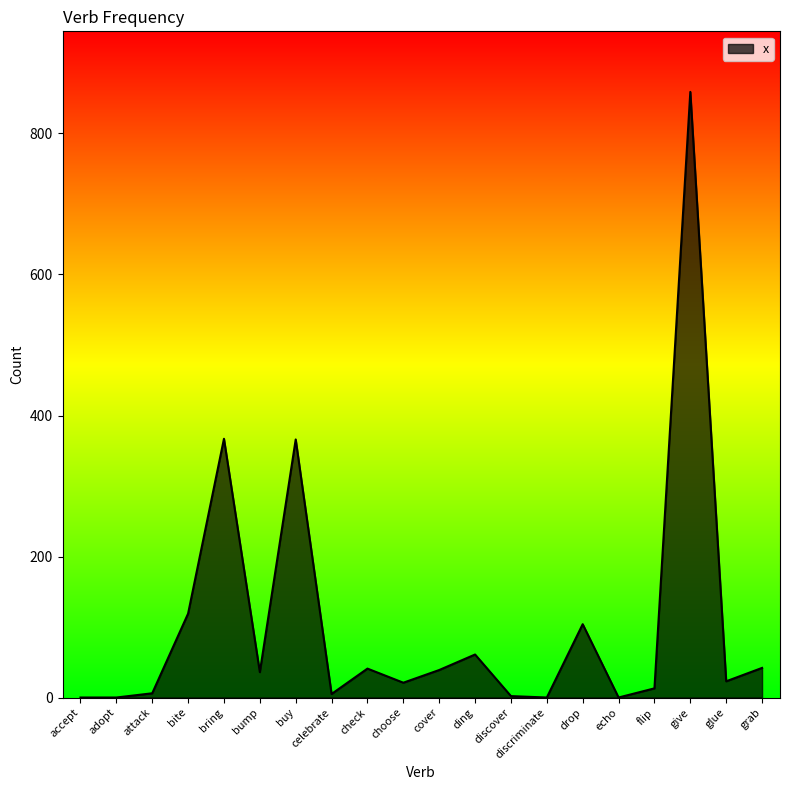

What is the maximum value shown in the chart?

859